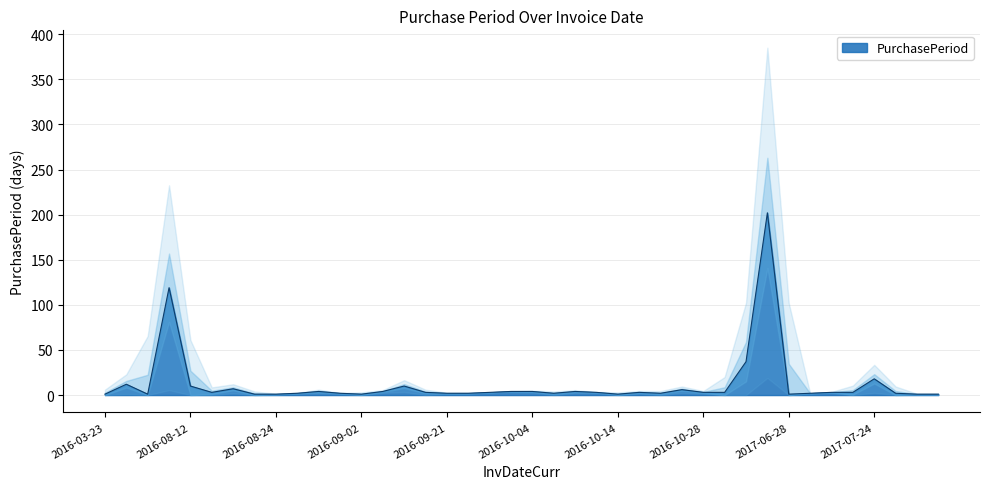

Reading right to left, extract all data points from this chart.

1	1	2	18	3	3	2	1	202	37	3	3	6	2	3	1	3	4	2	4	4	3	2	2	3	10	4	1	2	4	2	1	1	7	3	10	119	1	12	1